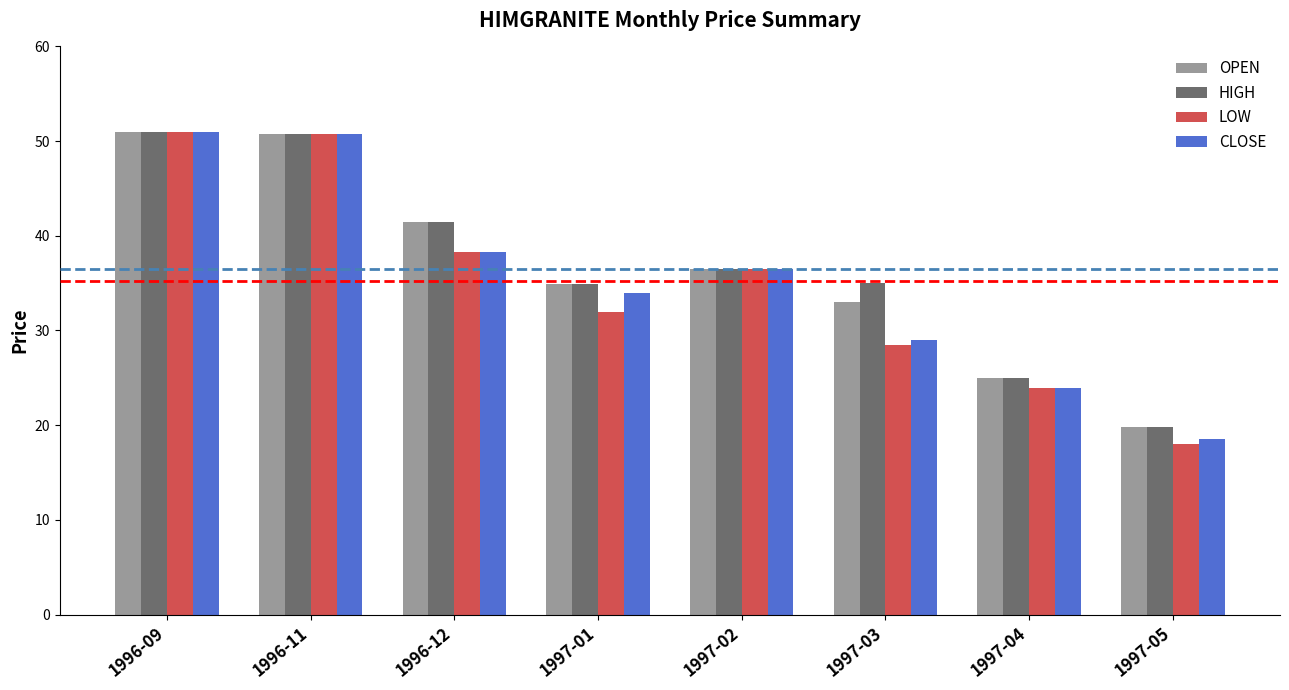

What is the sum of the CLOSE values at 1996-09 and 1997-04?

74.9